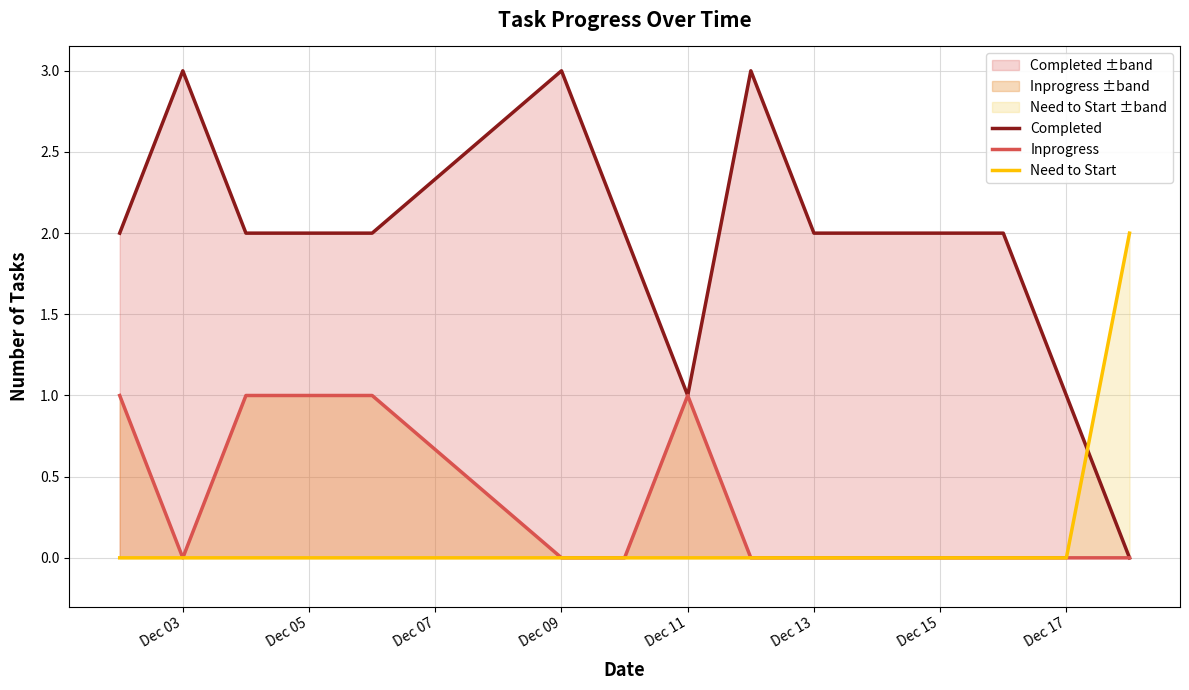

What is the greatest value displayed?

3